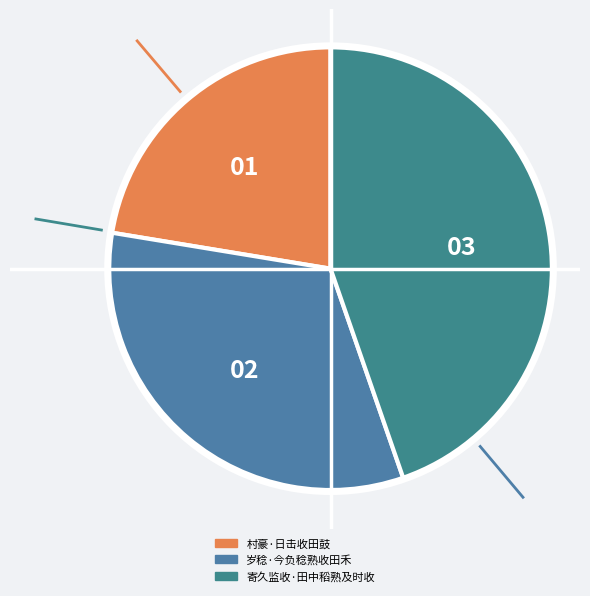

The 村豪·日击收田鼓 slice represents 10% of the pie. True or false?

False